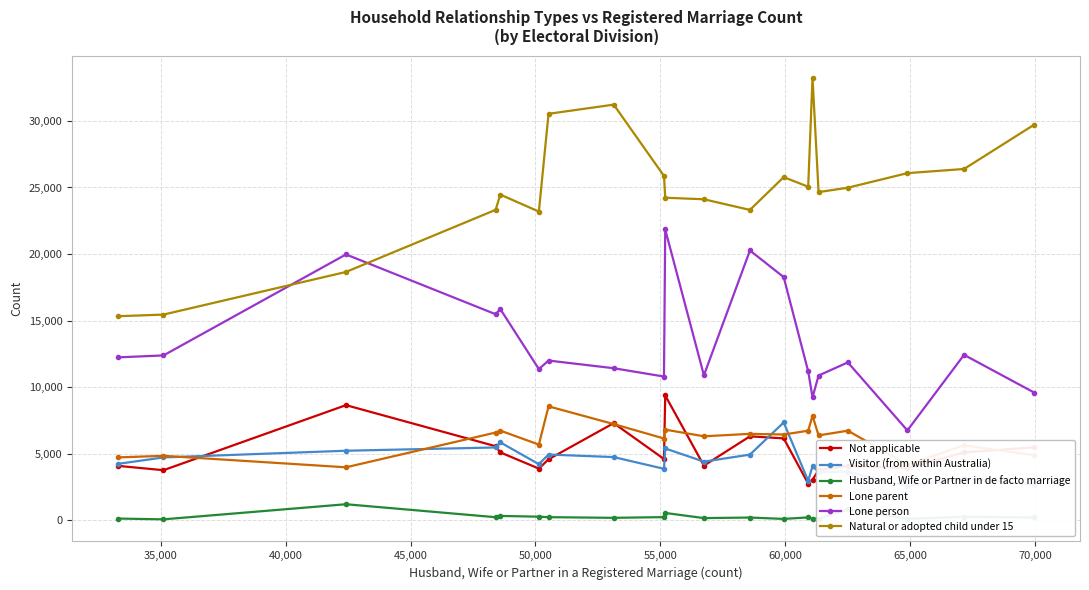

At how many categories does at least one series exceed 29932?

3